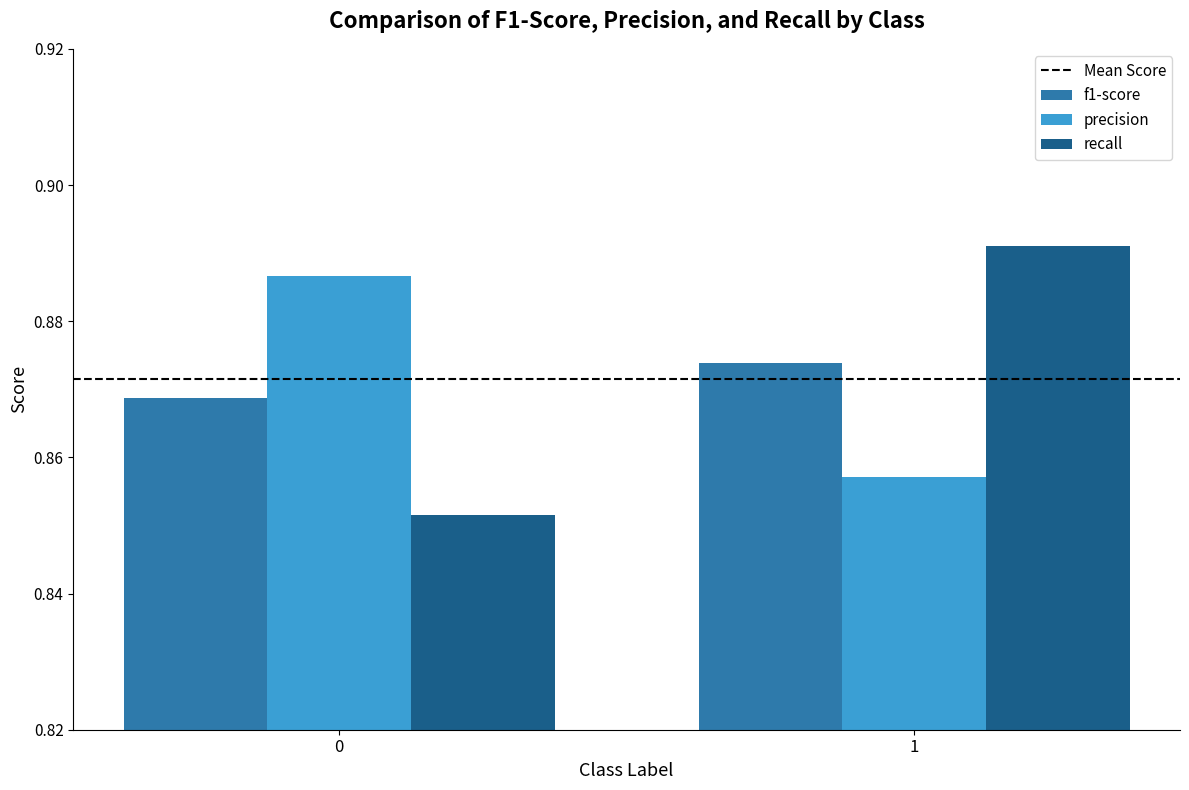

Does the chart contain any negative values?

No